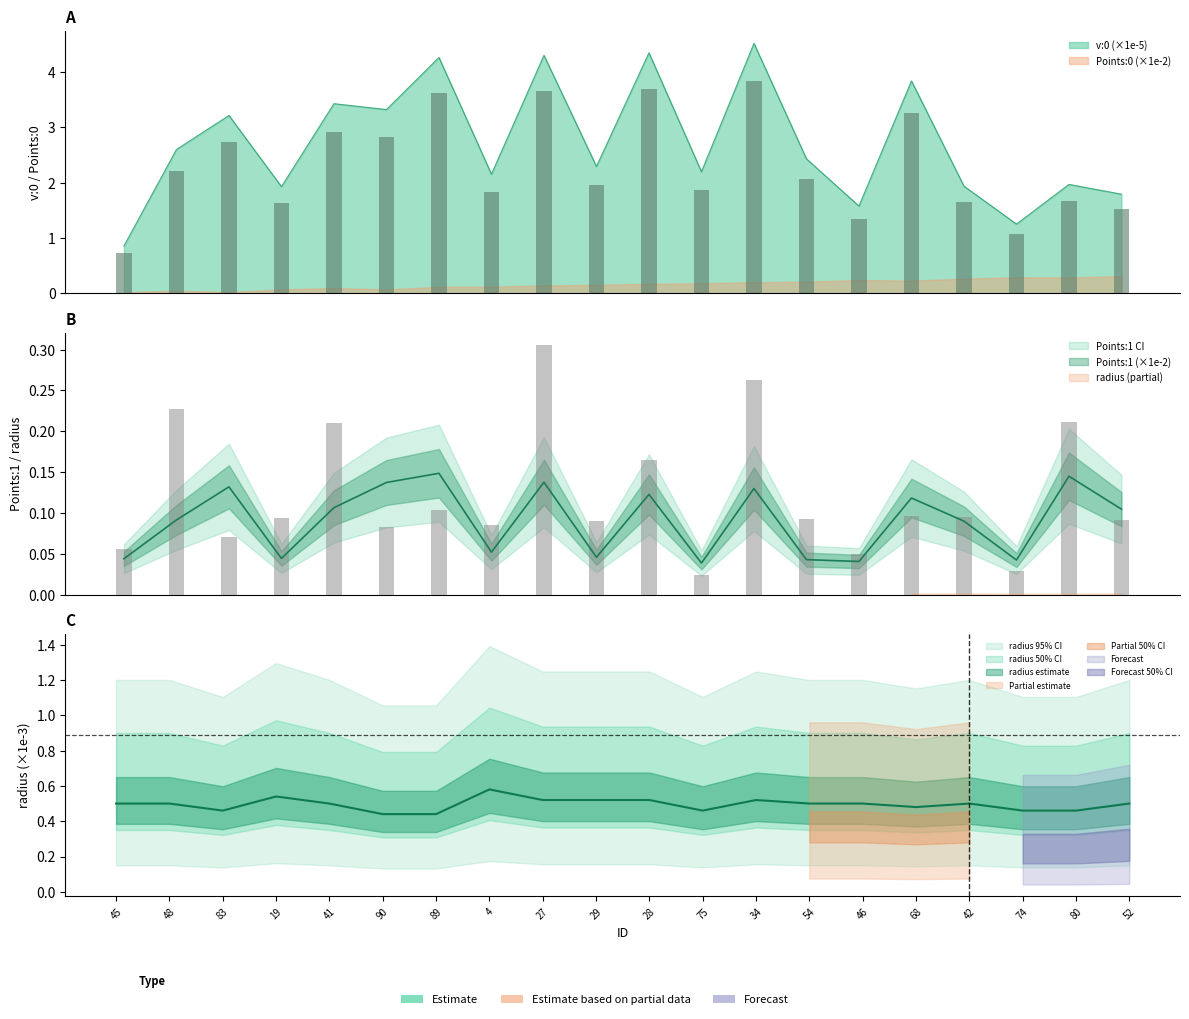

How many data points in v:0 are above 2?

13